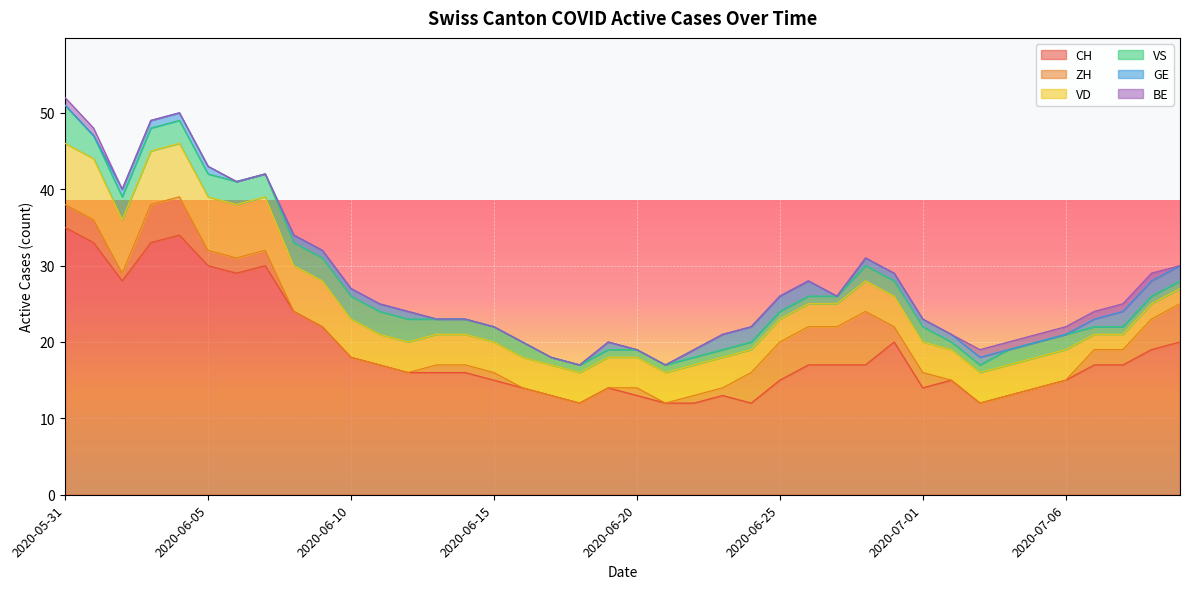

Is it true that CH equals 12 at 2020-07-07?

False